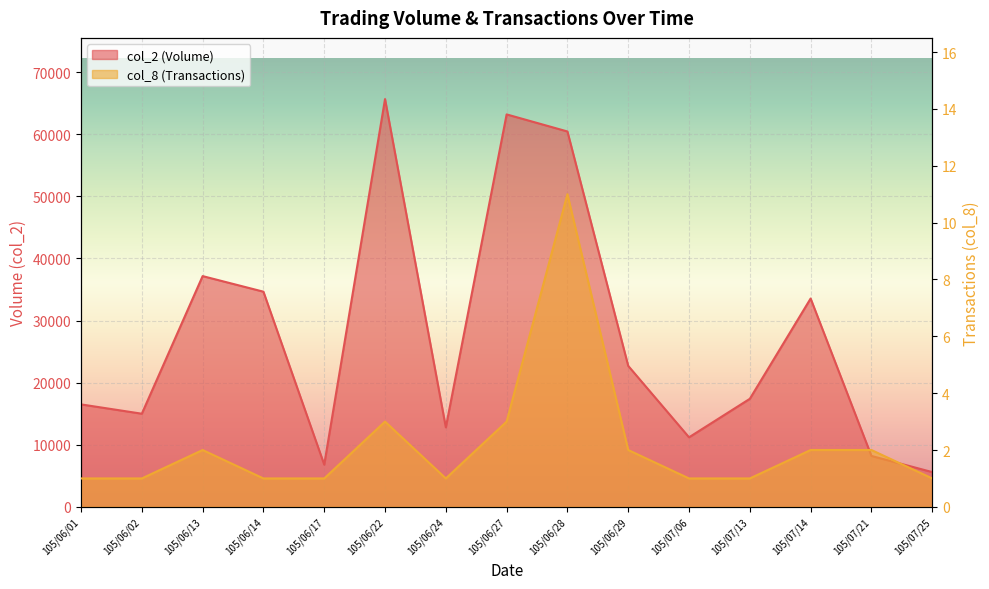

True or false: col_2 and col_8 intersect in this chart.

False